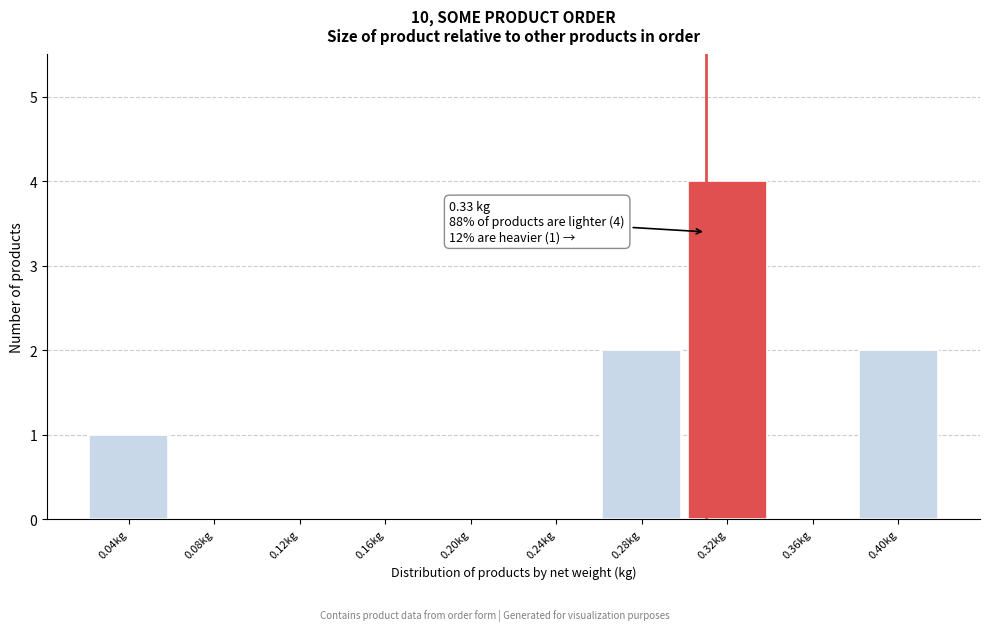

Reading left to right, transcribe all the data shown in this chart.

0.04kg=1	0.08kg=0	0.12kg=0	0.16kg=0	0.20kg=0	0.24kg=0	0.28kg=2	0.32kg=4	0.36kg=0	0.40kg=2